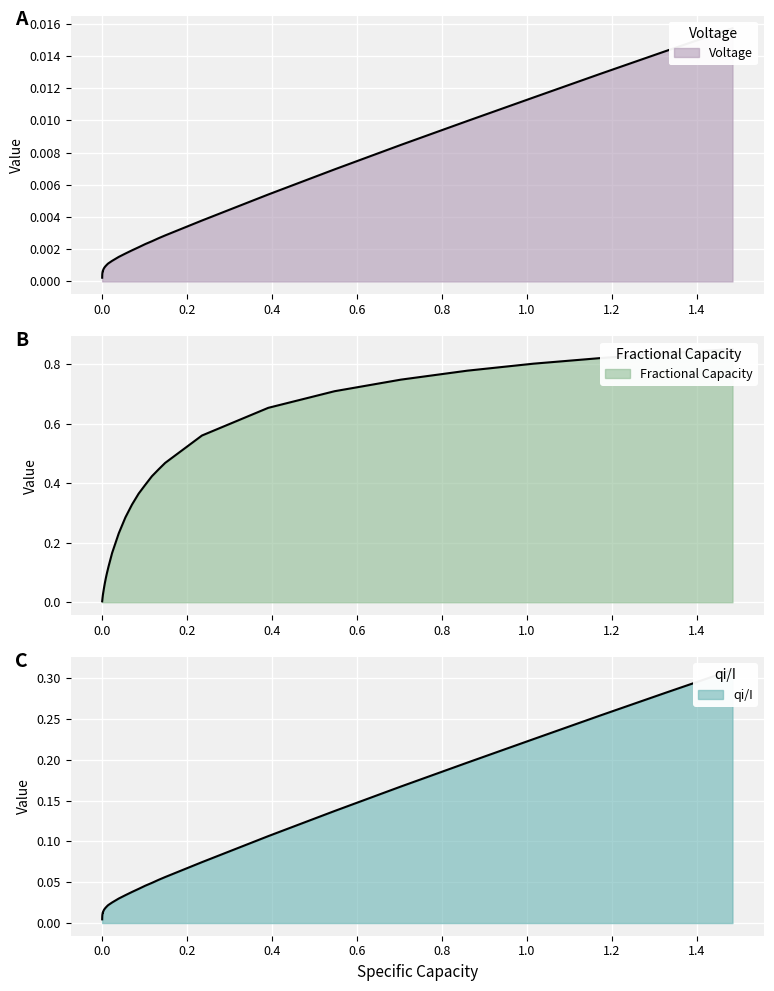

True or false: Fractional Capacity has more than 2 points higher than both neighbors.

False